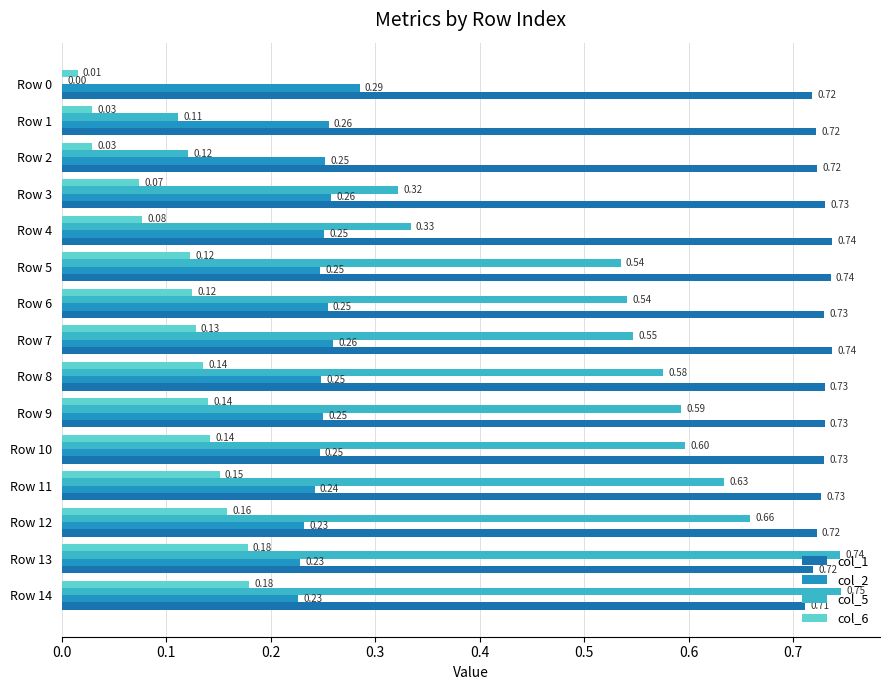

Which series changed the most between Row 12 and Row 14?

col_5